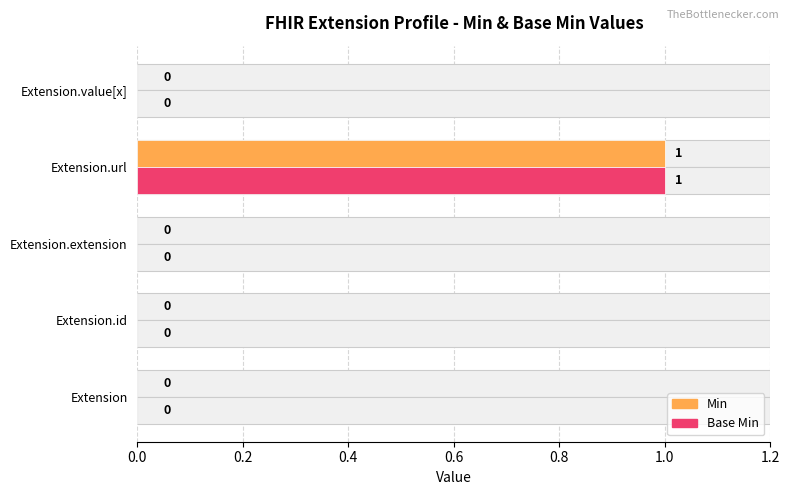

Are the bars horizontal?

Yes